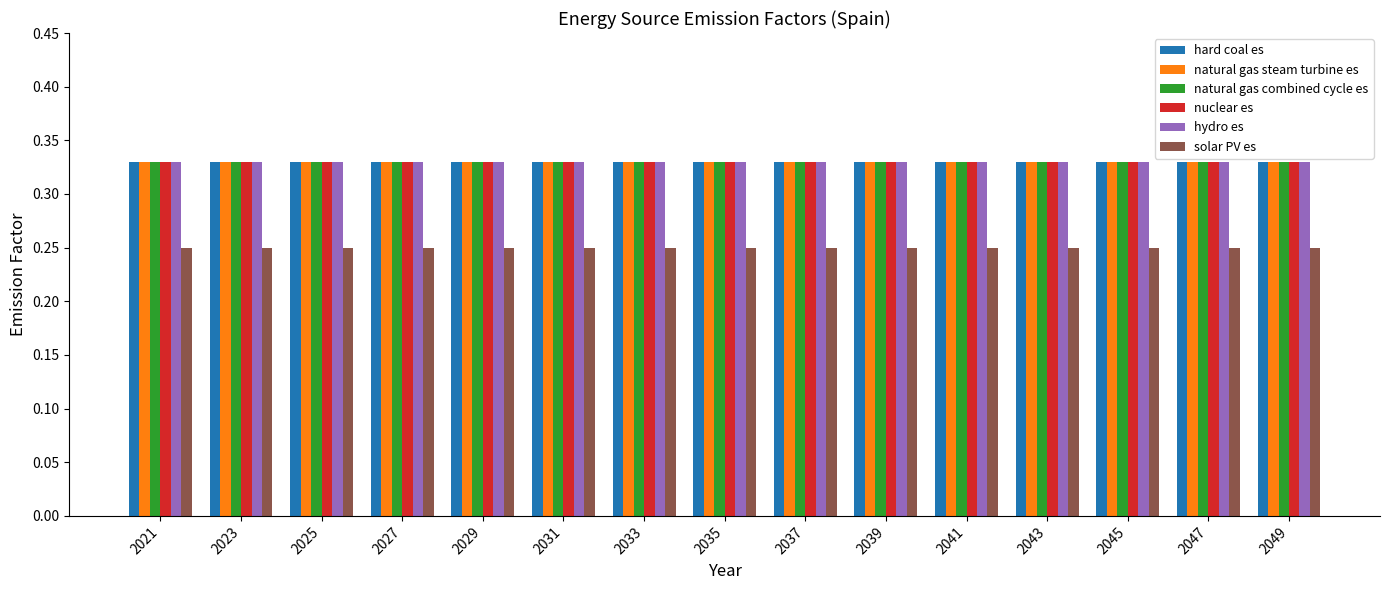

At how many categories does at least one series exceed 0?

15